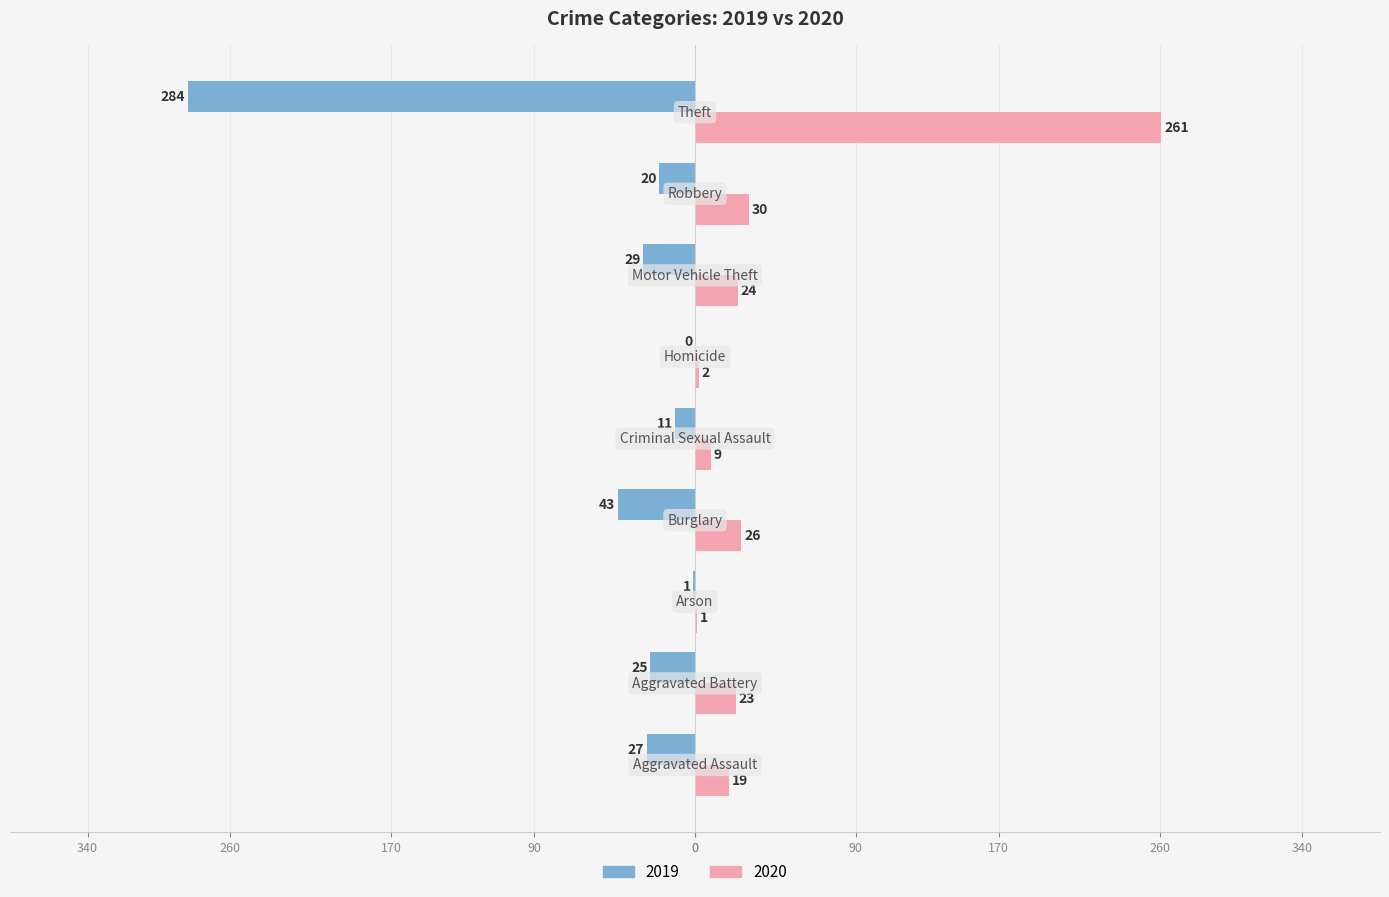

What is the label of the 4th bar from the left?

Burglary